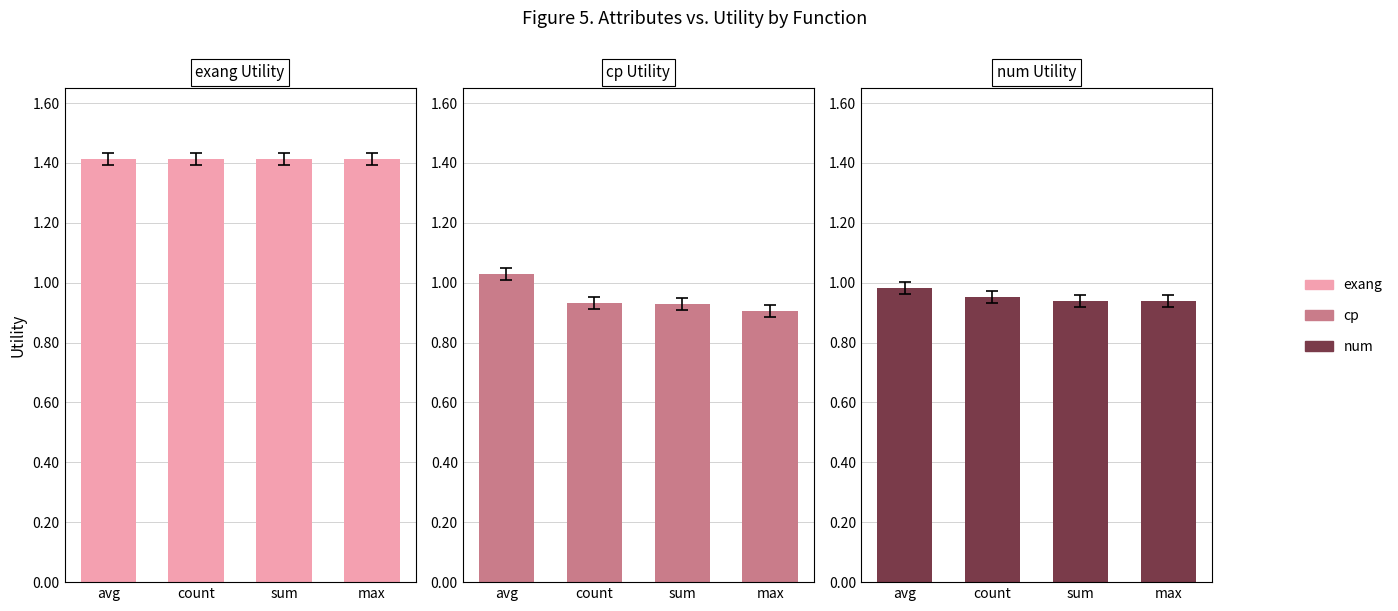

How many data points does each series have?

4